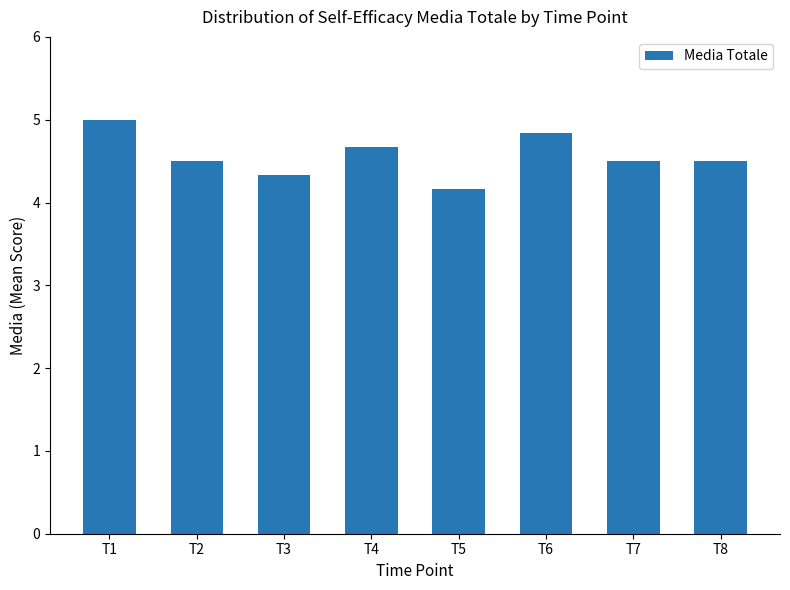

Reading left to right, extract all data points from this chart.

5.0	4.5	4.3	4.7	4.2	4.8	4.5	4.5